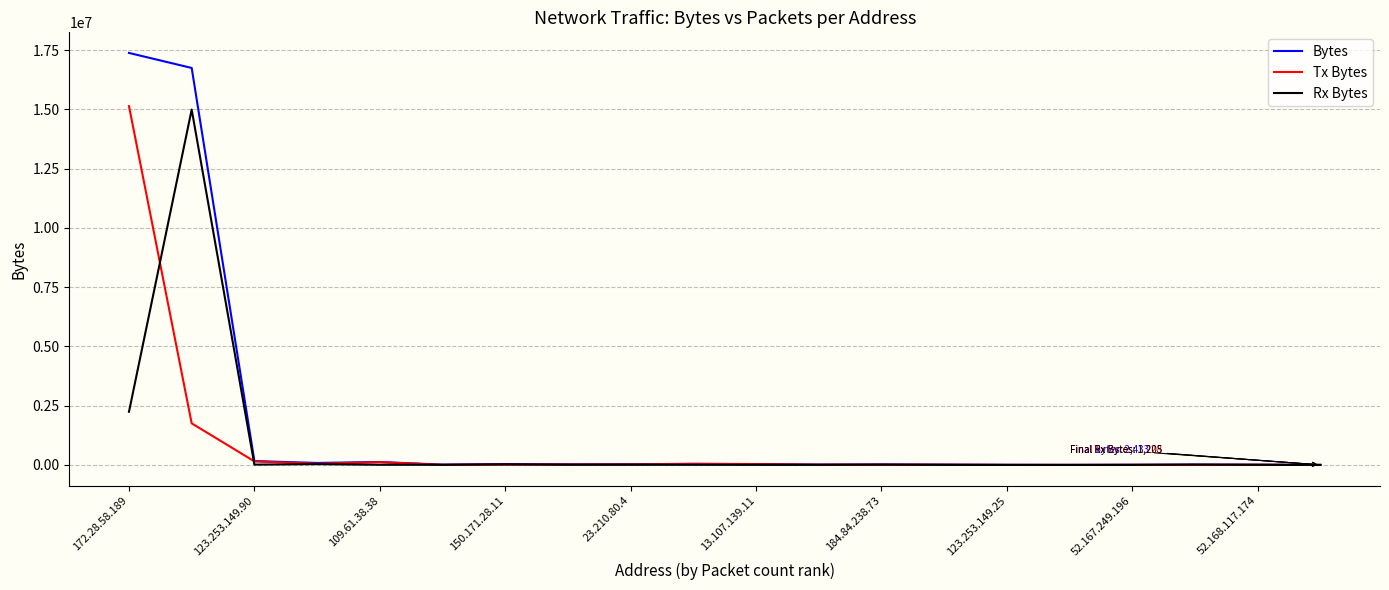

What is the greatest value displayed?

17385199